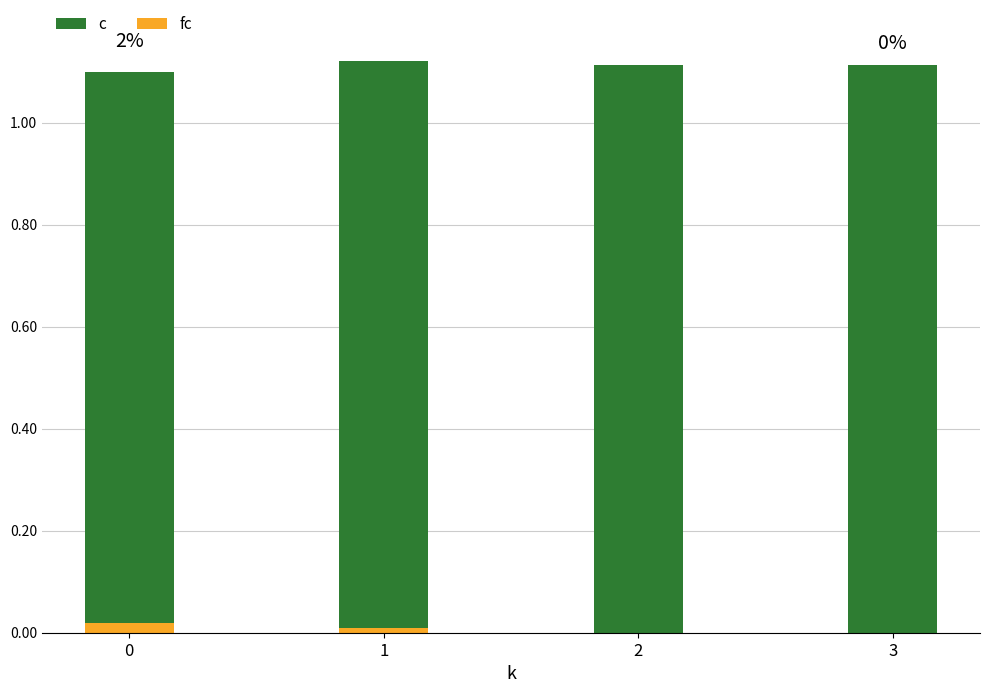

At how many categories does at least one series exceed 0?

4